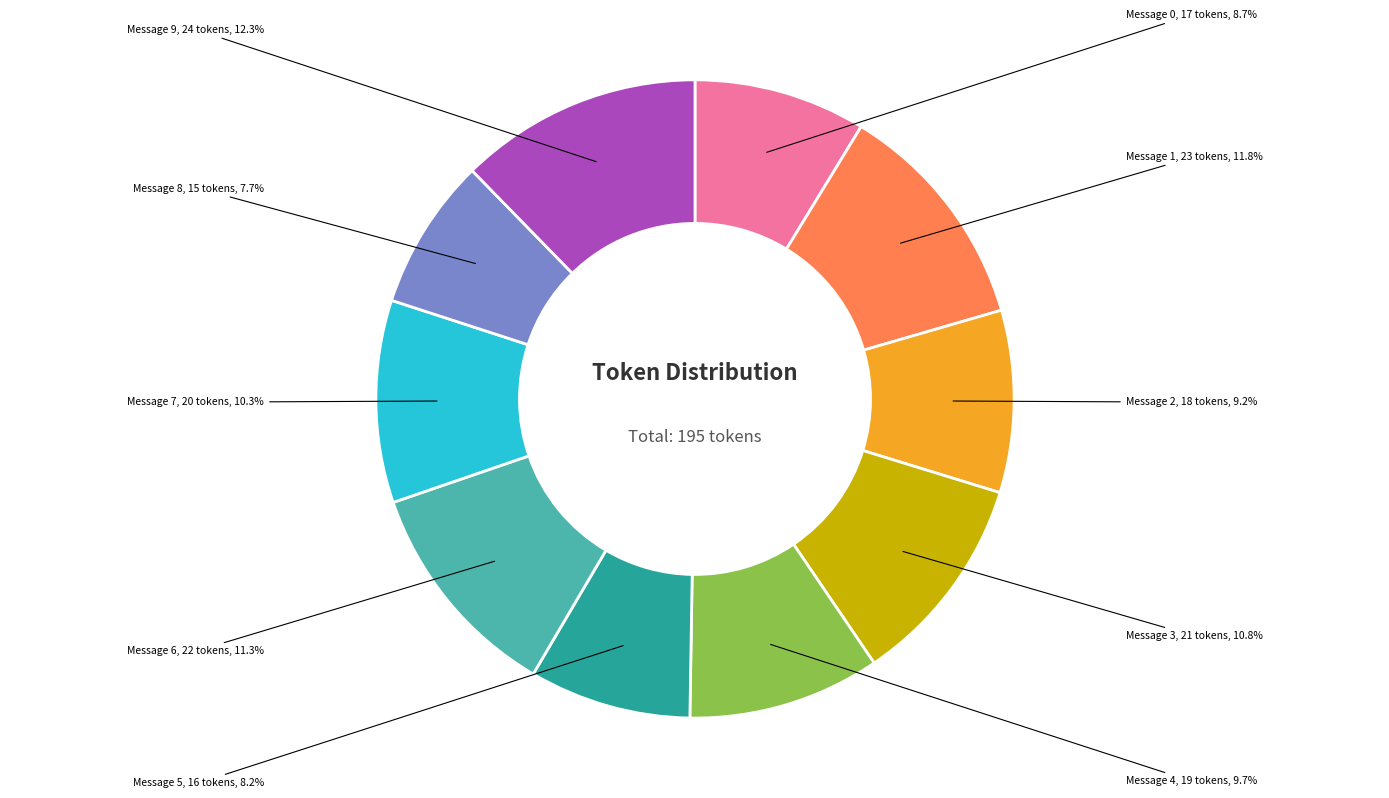

Is there any slice that represents more than half of the pie?

No